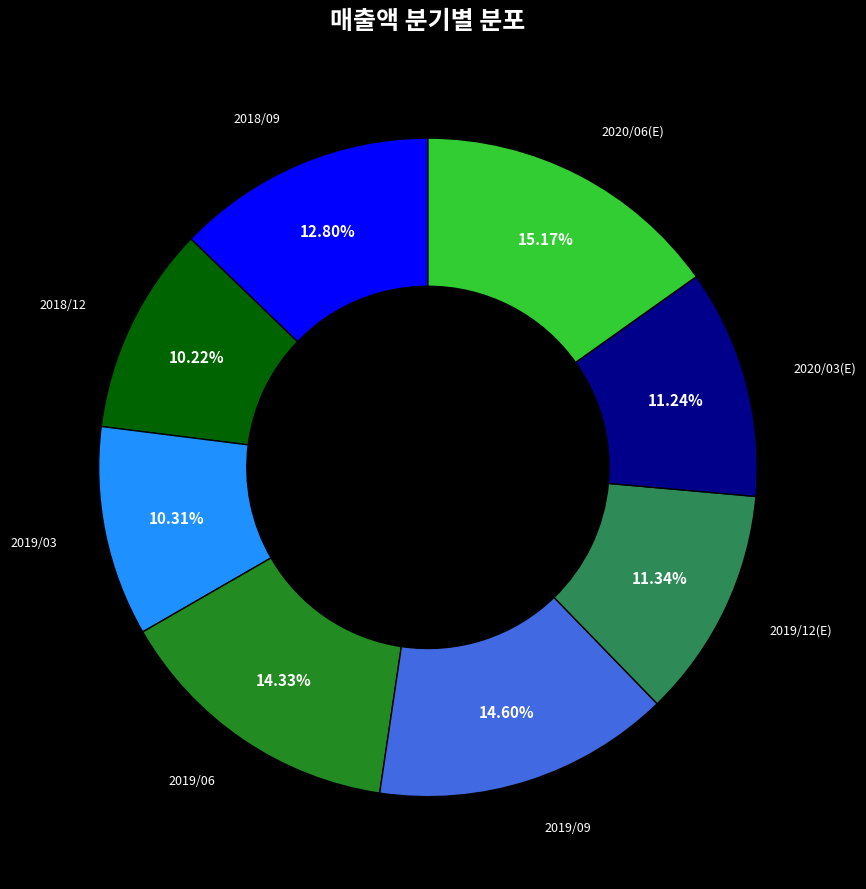

Which slice is the largest?

2020/06(E)